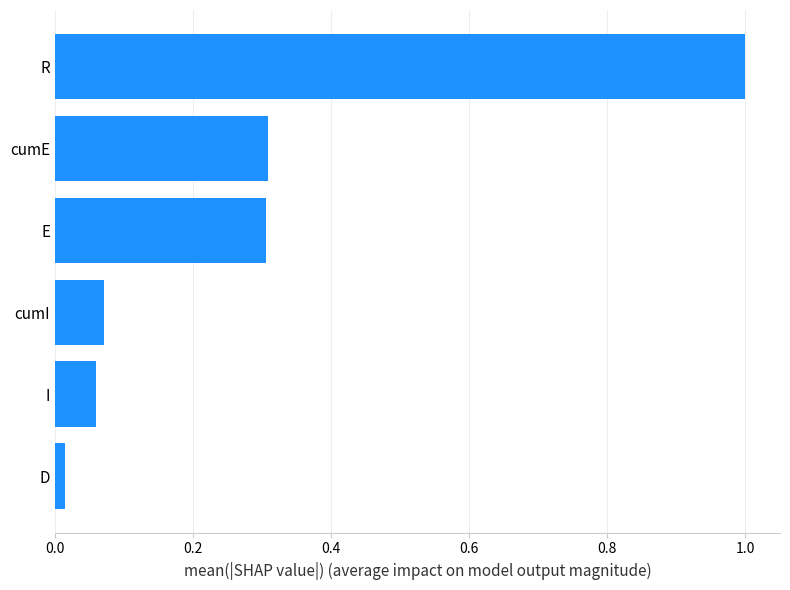

How many bars are there in total?

6